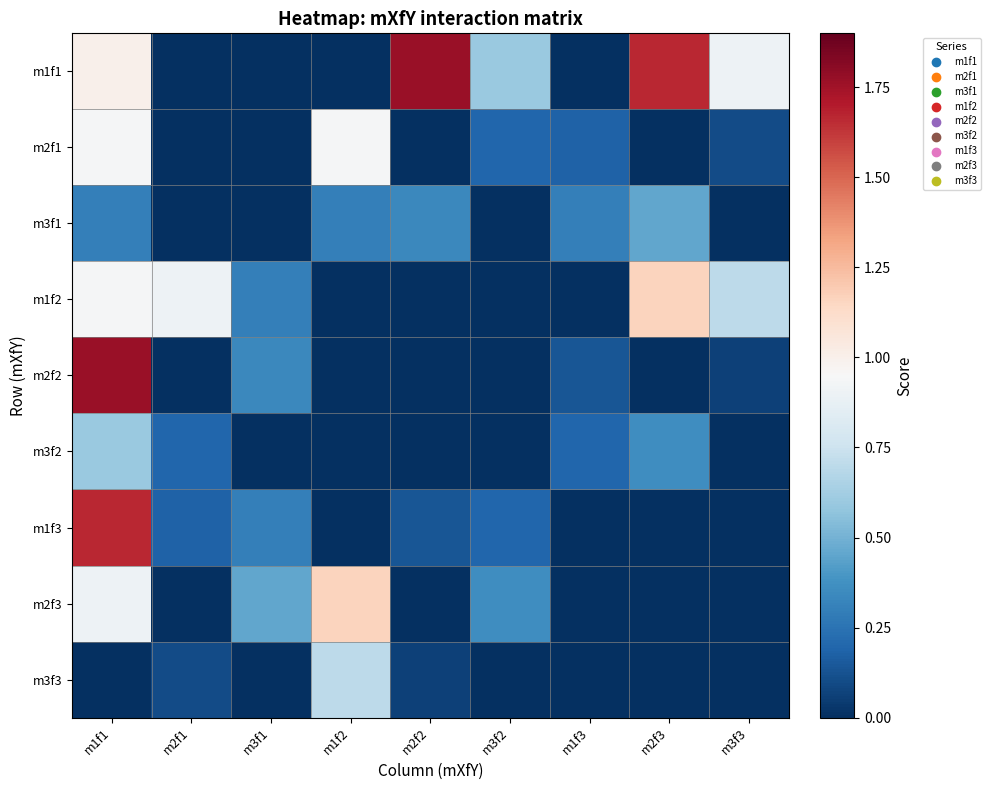

Which label corresponds to the largest value in the chart?

m2f2